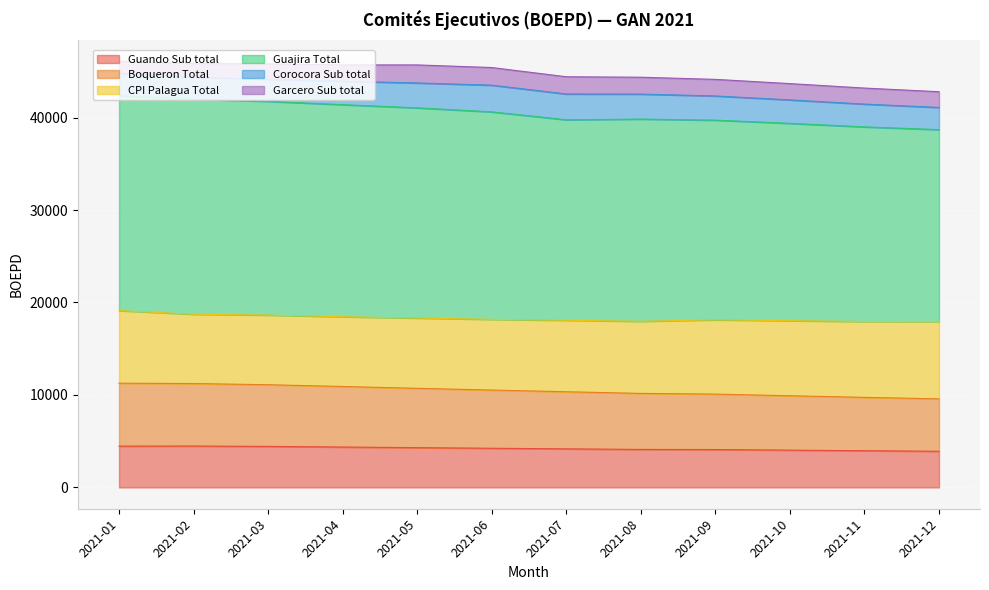

Which series changed the most between 2021-01 and 2021-03?

Guajira Total